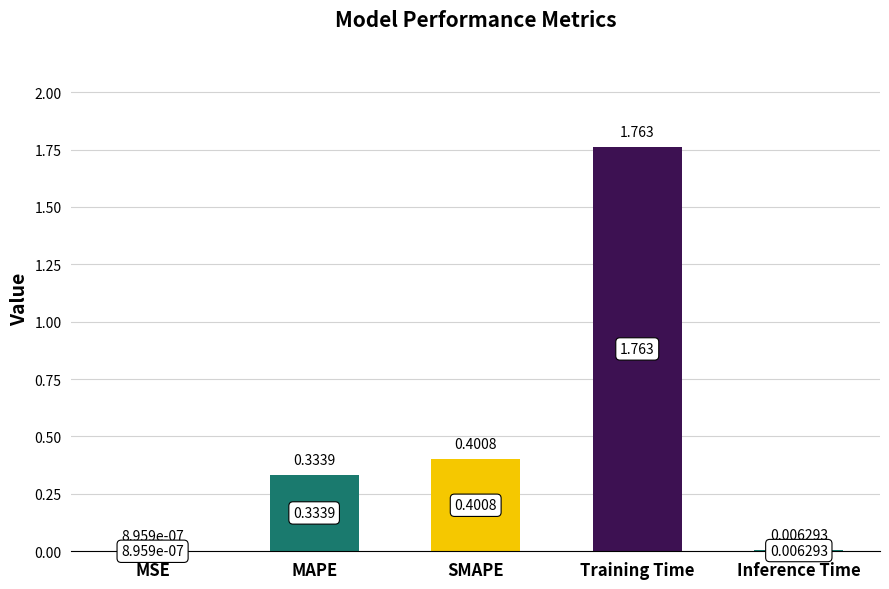

What is the change in value from SMAPE to Training Time?

+1.4